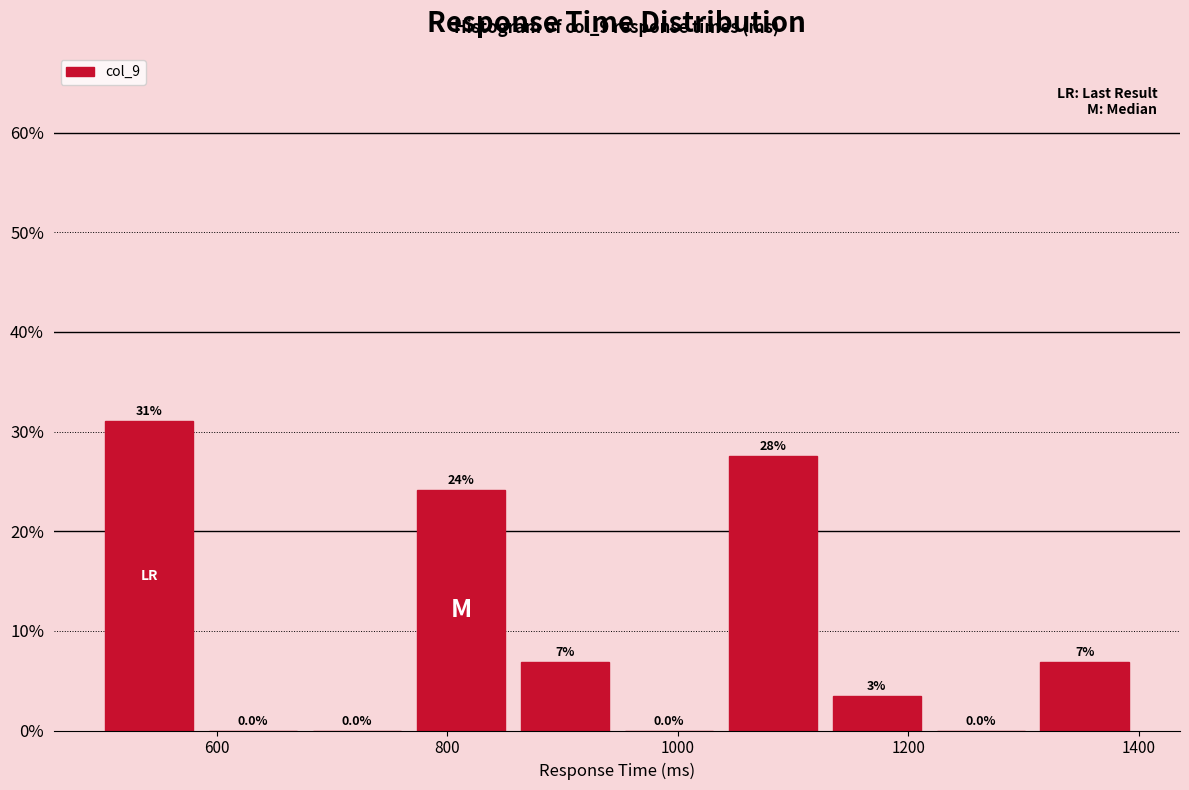

Which range on the x-axis has the tallest bar?

500 to 580